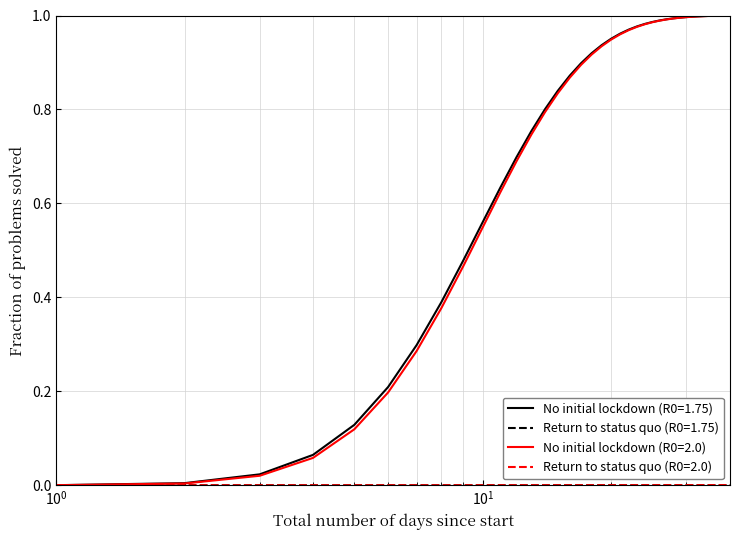

Count the number of categories in the chart.

38